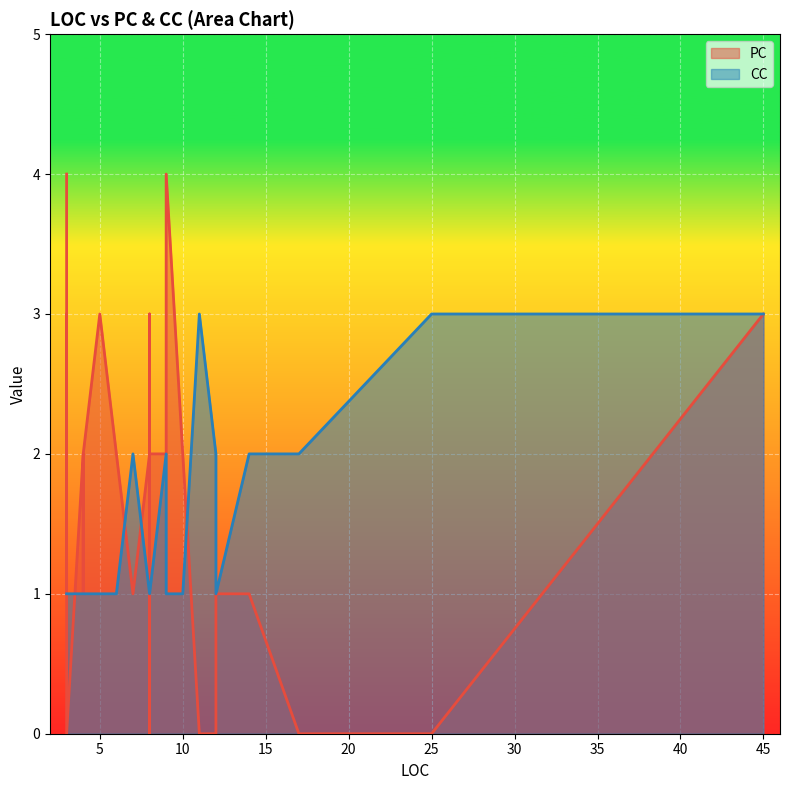

Which series has the widest spread of values?

PC